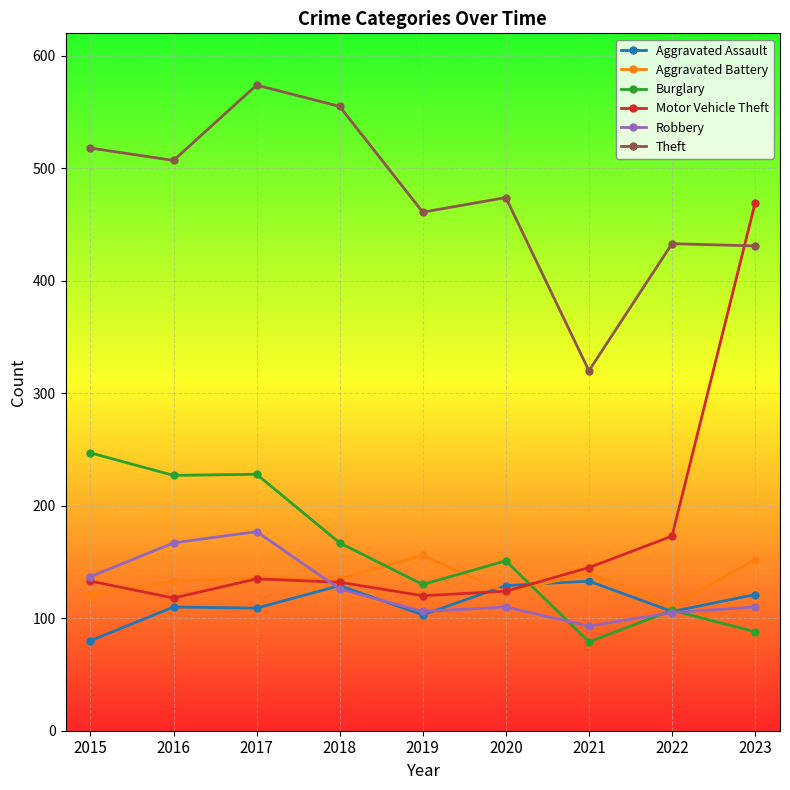

Which label corresponds to the largest value in the chart?

2017